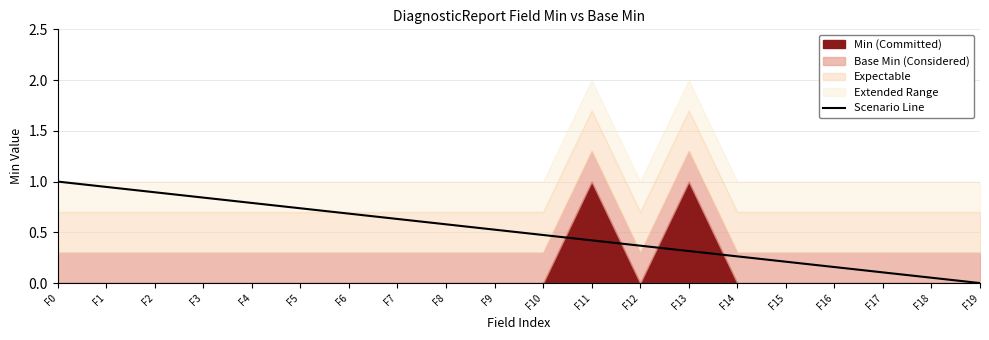

Read the value at F4.

0.8